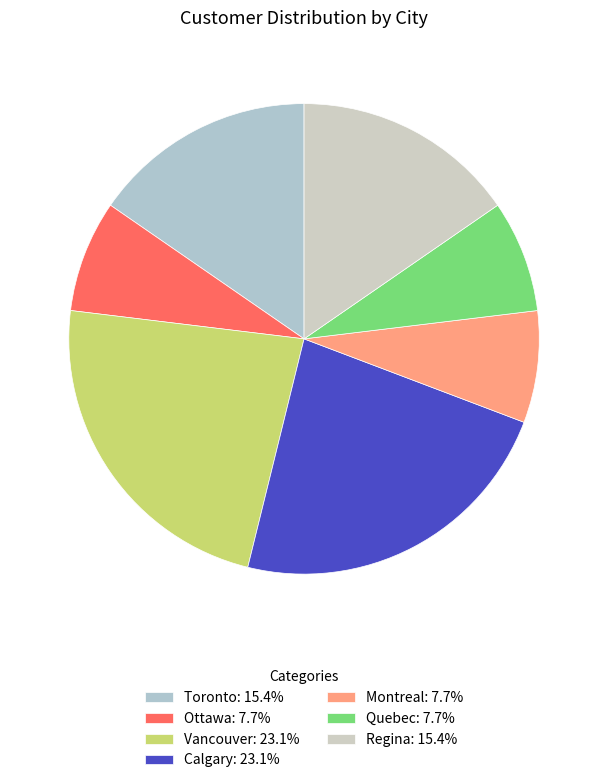

Count the number of slices in the pie.

7